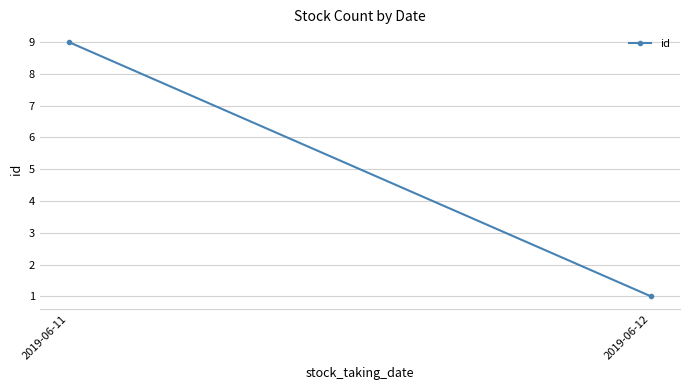

Which category has the lowest value across all series?

2019-06-12